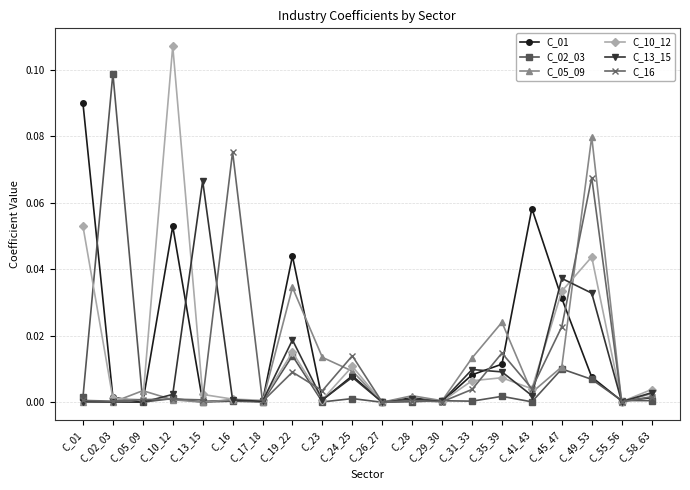

Which series changed the most between C_10_12 and C_49_53?

C_05_09